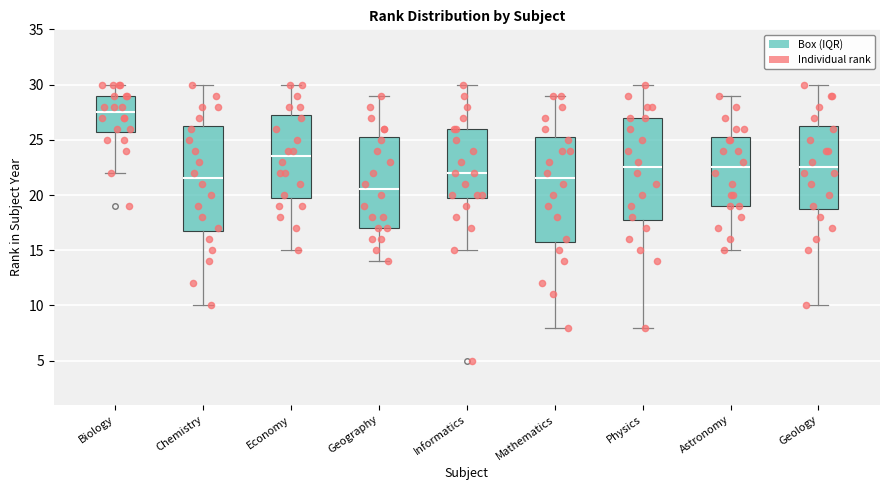

Reading left to right, transcribe this box plot: for each box, give where its median line is, the range the box spans, and where its two whiskers end, as read against the y-axis. The values are not printed on the chart, so give them approximately, as read against the axis.

Biology: median 27.5, box 26.0 to 29.0, whiskers 22.0 to 30.0
Chemistry: median 21.5, box 17.0 to 26.5, whiskers 10.0 to 30.0
Economy: median 23.5, box 20.0 to 27.5, whiskers 15.0 to 30.0
Geography: median 20.5, box 17.0 to 25.5, whiskers 14.0 to 29.0
Informatics: median 22.0, box 20.0 to 26.0, whiskers 15.0 to 30.0
Mathematics: median 21.5, box 16.0 to 25.5, whiskers 8.0 to 29.0
Physics: median 22.5, box 18.0 to 27.0, whiskers 8.0 to 30.0
Astronomy: median 22.5, box 19.0 to 25.5, whiskers 15.0 to 29.0
Geology: median 22.5, box 19.0 to 26.5, whiskers 10.0 to 30.0